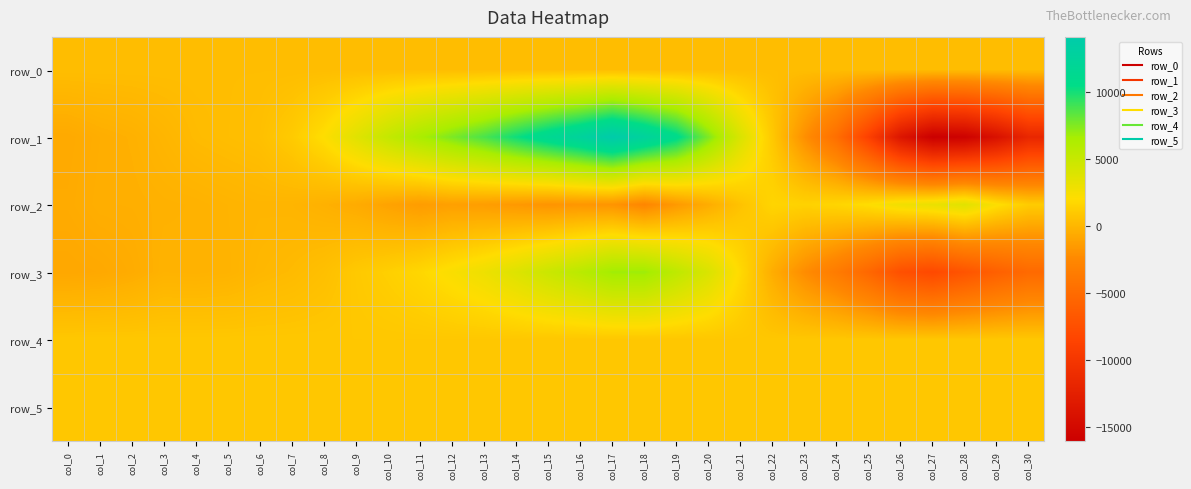

Reading right to left, extract all data points from this chart.

row_0: 387.8	387.7	387.7	387.6	387.5	387.5	387.4	387.4	387.3	387.3	387.2	387.2	387.2	387.1	387.0	387.0	386.9	386.9	386.8	386.8	386.7	386.7	386.6	386.6	386.5	386.5	386.4	386.4	386.3	386.3	386.2
row_1: -11710.0	-14090.0	-15800.0	-16069.0	-13614.0	-8903.0	-4717.0	-2042.0	983.0	4024.0	7598.0	10867.0	12680.0	14140.0	12651.0	11487.0	10180.0	8794.0	7642.0	6518.0	5179.0	3613.0	2117.0	1090.0	515.0	388.0	252.0	-36.0	-294.0	-436.0	-667.0
row_2: 1171.0	2207.0	3675.0	3149.0	2792.0	2094.0	1664.0	1471.0	1617.0	664.0	-516.0	-1537.0	-2628.0	-1811.0	-1694.0	-1811.0	-1562.0	-1327.0	-1174.0	-1375.0	-1018.0	-560.0	-286.0	-80.0	-45.0	-137.0	-245.0	-282.0	-365.0	-384.0	-594.0
row_3: -5134.0	-5993.0	-7030.0	-8075.0	-7448.0	-5344.0	-3580.0	-2213.0	-468.0	1865.0	4029.0	5497.0	6872.0	6785.0	5736.0	4846.0	3833.0	2950.0	2337.0	1749.0	1342.0	997.0	512.0	240.0	79.0	-161.0	-233.0	-201.0	-526.0	-723.0	-789.0
row_4: 913.0	913.0	908.0	911.0	905.0	907.0	900.0	905.0	897.0	900.0	897.0	905.0	904.0	895.0	904.0	911.0	908.0	913.0	915.0	917.0	923.0	923.0	920.0	918.0	911.0	910.0	913.0	912.0	911.0	917.0	919.0
row_5: 899.0	903.0	900.0	905.0	904.0	901.0	894.0	897.0	895.0	892.0	898.0	900.0	905.0	901.0	900.0	907.0	900.0	903.0	901.0	902.0	900.0	911.0	904.0	901.0	896.0	902.0	901.0	897.0	902.0	901.0	898.0